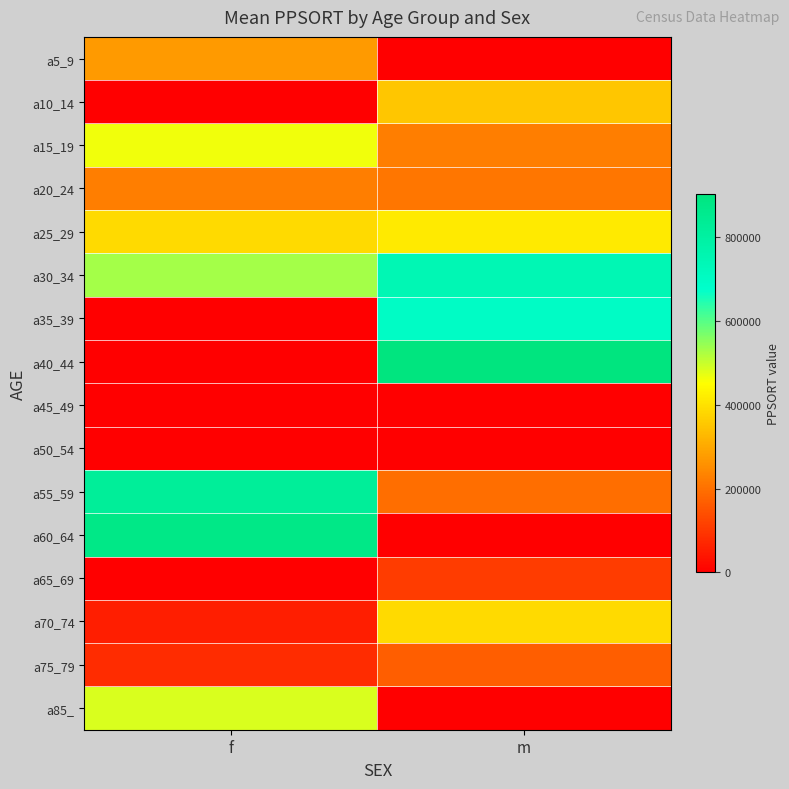

At how many categories does at least one series exceed 47522?

2